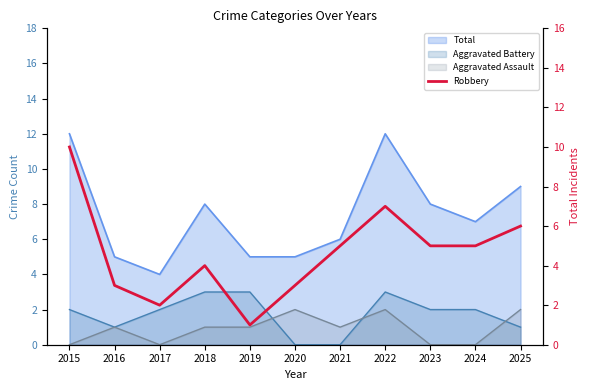

True or false: the data shows 1 at 2019.

True